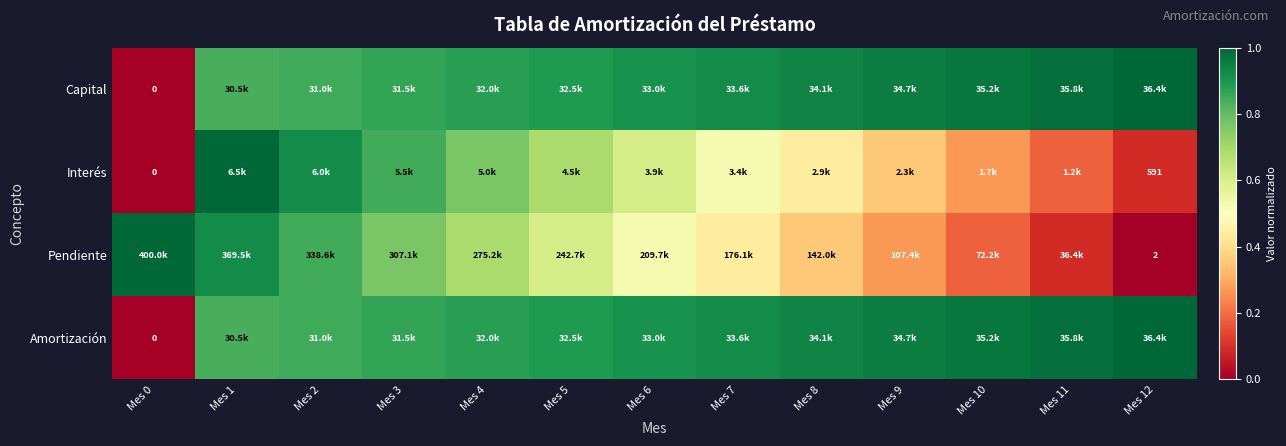

At which category is the sum across all series the highest?

Mes 1